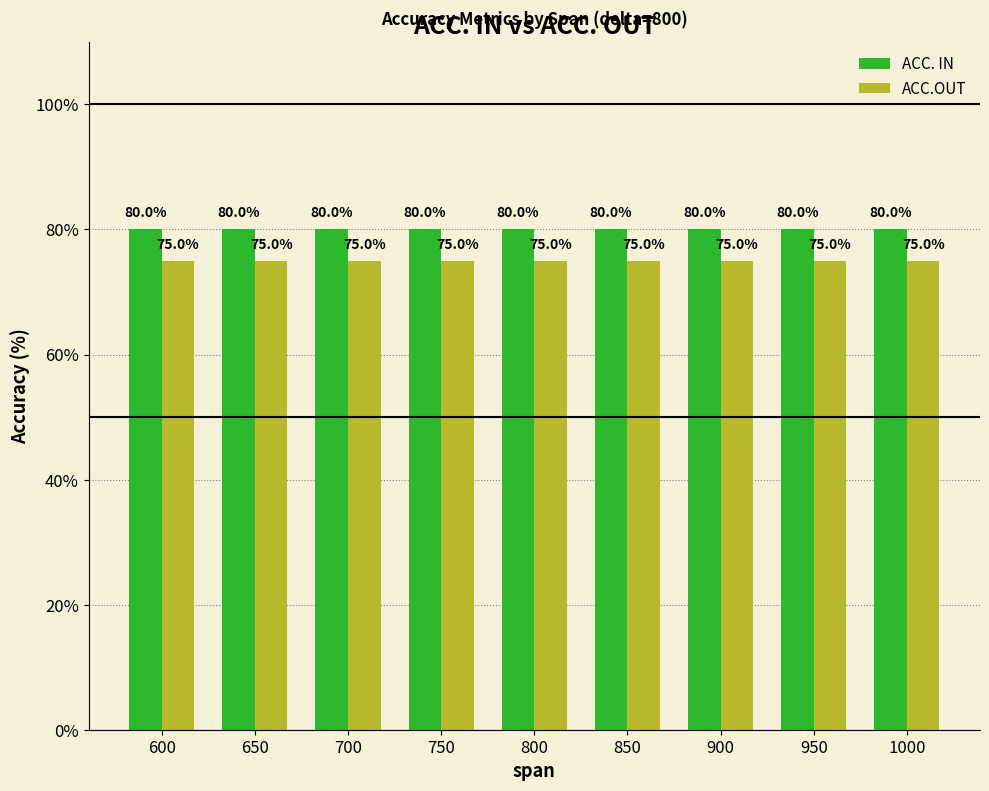

What is the difference between the highest and lowest values at 850?

5